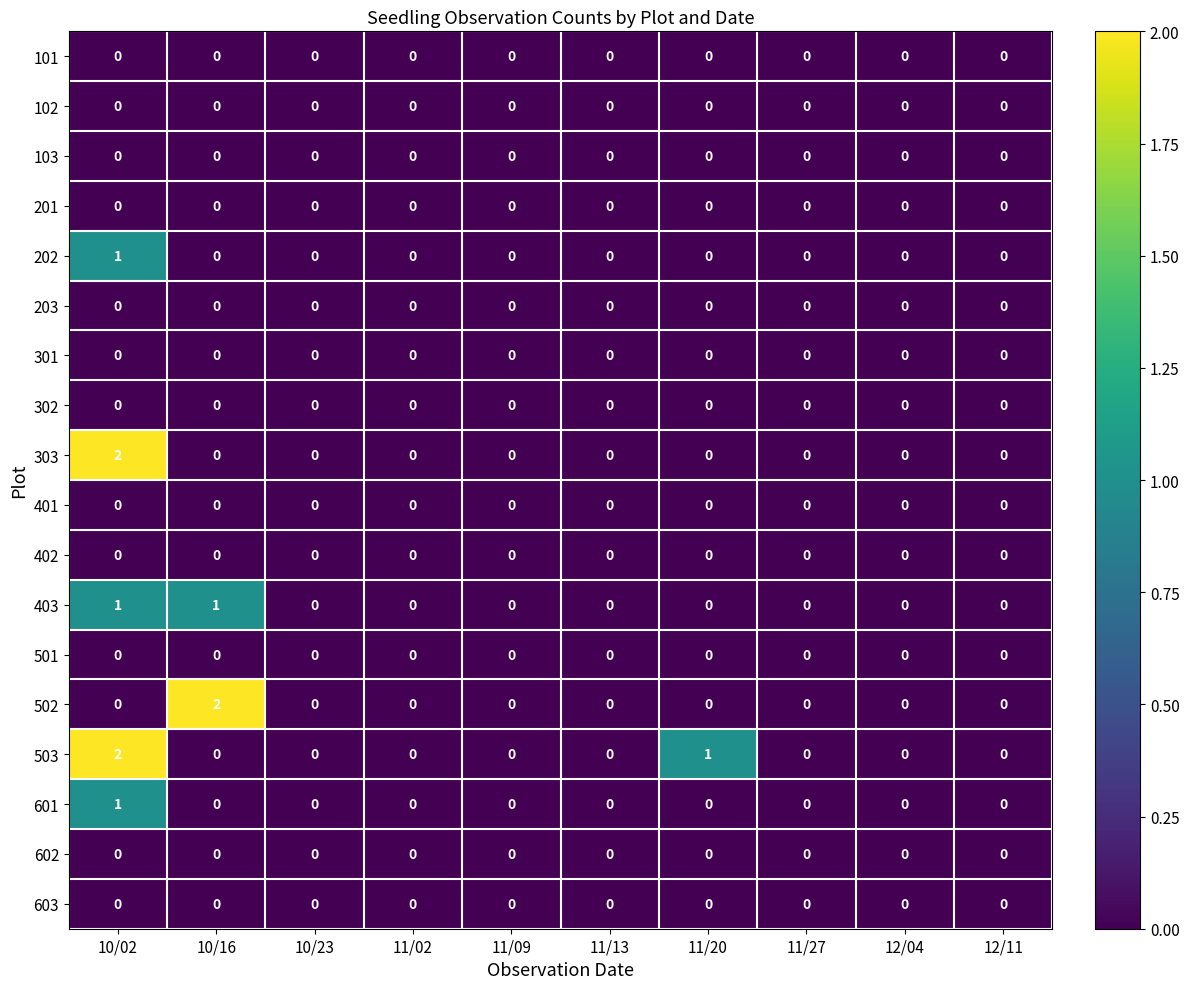

How many 503 values are between 0 and 1?

9